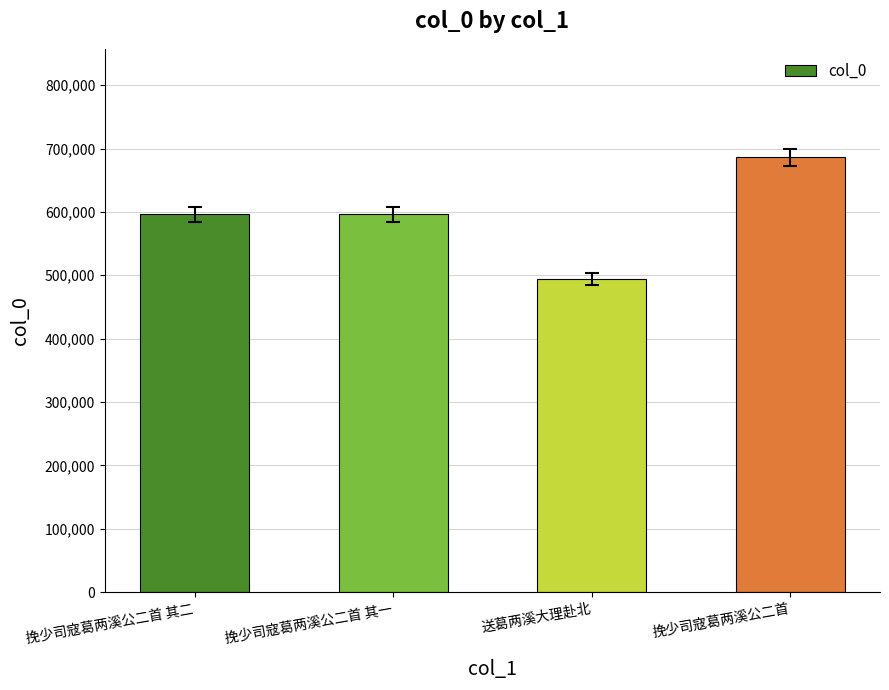

True or false: the data shows 596323 at 挽少司寇葛两溪公二首 其二.

True